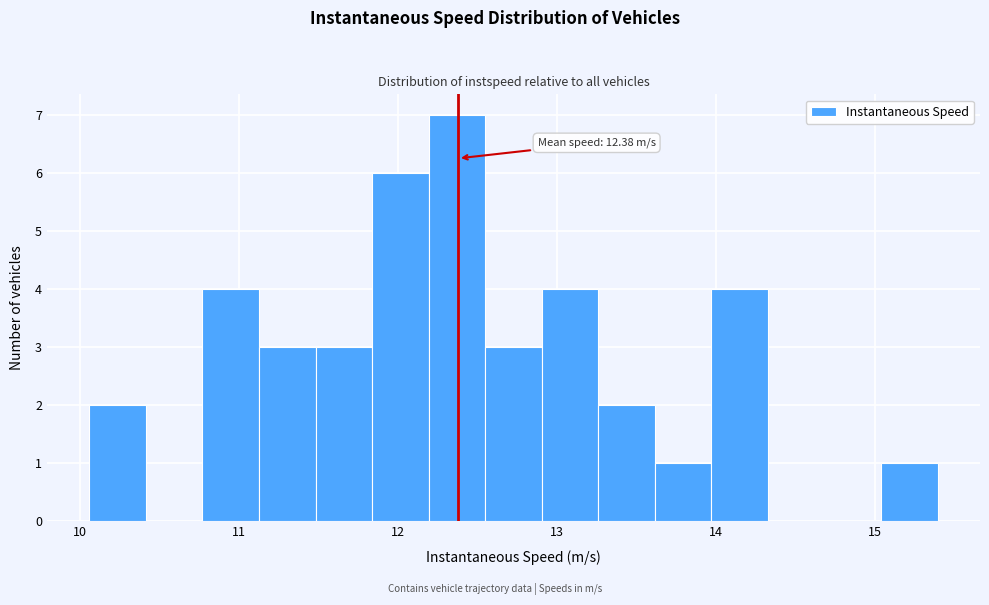

Around what value on the x-axis is the tallest bar? Give the approximate position of its centre, as read against the axis.

12.4